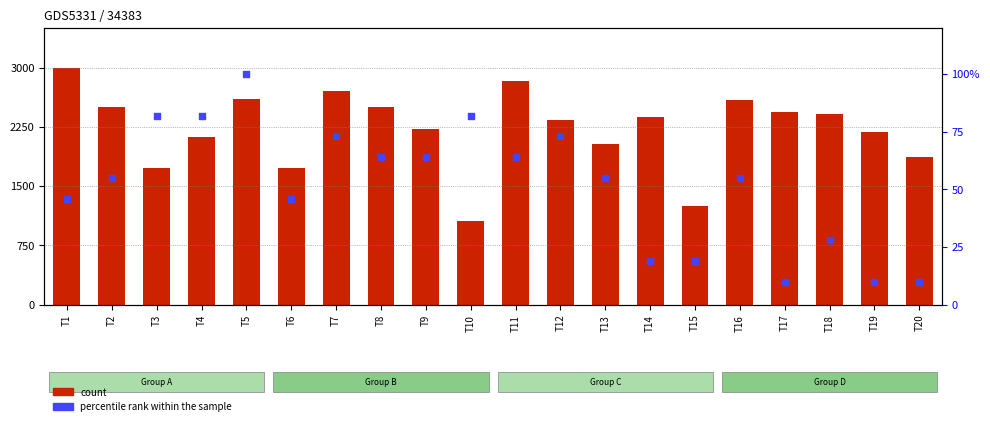

Which series has the widest spread of Y values?

count